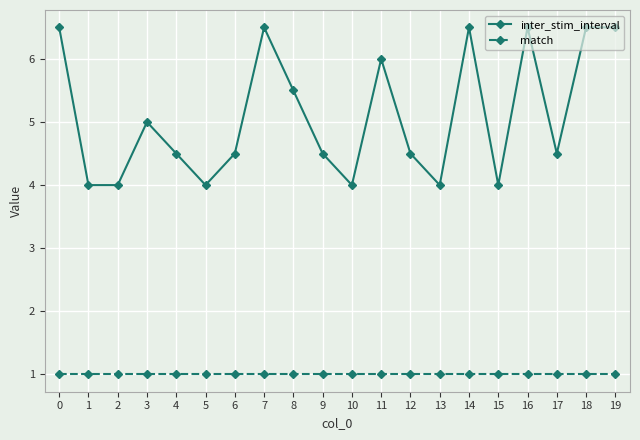

How many series are shown in this chart?

2